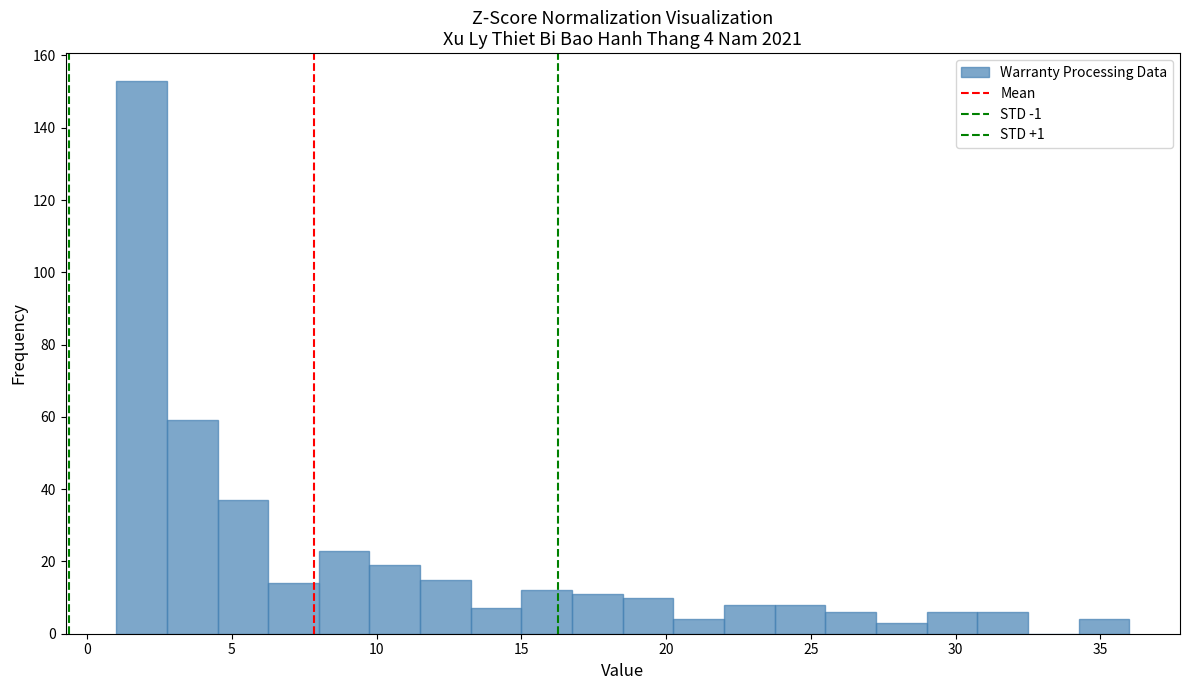

Around what value on the x-axis is the tallest bar? Give the approximate position of its centre, as read against the axis.

2.0